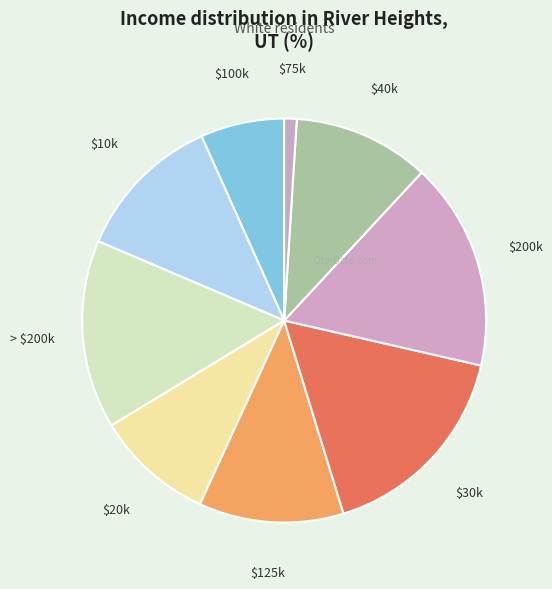

Is there a majority slice in this chart?

No